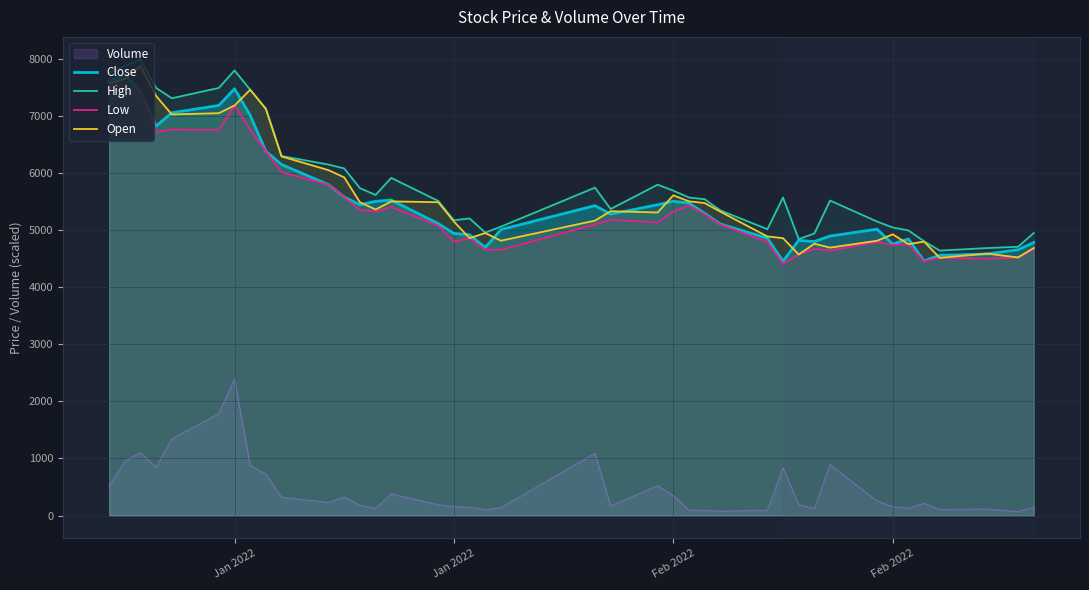

What is the sum of all Low values?

217093.0